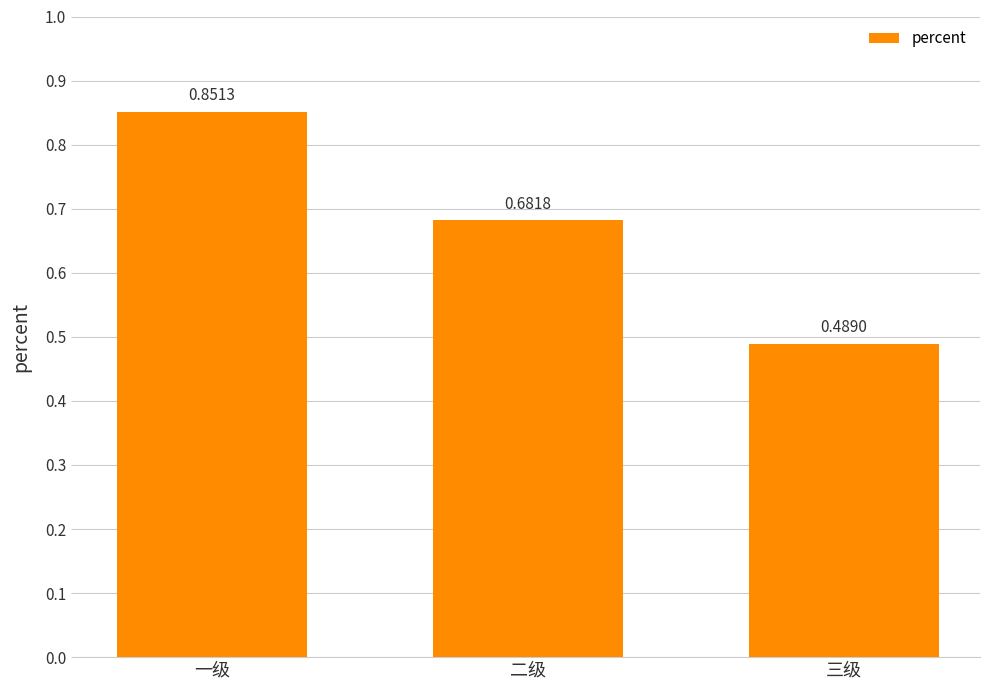

At which category does the chart reach its peak across all series?

一级